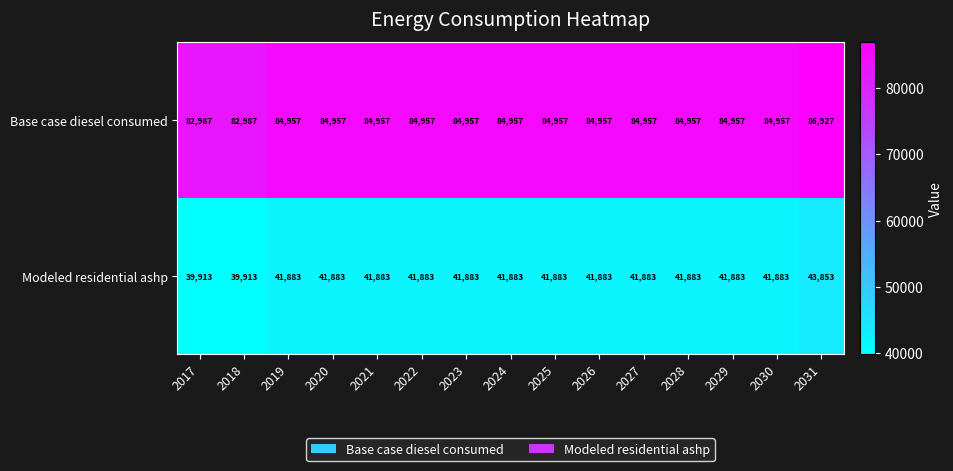

Reading left to right, transcribe all the data shown in this chart.

Base case diesel consumed: 2017=82987	2018=82987	2019=84957	2020=84957	2021=84957	2022=84957	2023=84957	2024=84957	2025=84957	2026=84957	2027=84957	2028=84957	2029=84957	2030=84957	2031=86927
Modeled residential ashp: 2017=39913	2018=39913	2019=41883	2020=41883	2021=41883	2022=41883	2023=41883	2024=41883	2025=41883	2026=41883	2027=41883	2028=41883	2029=41883	2030=41883	2031=43853